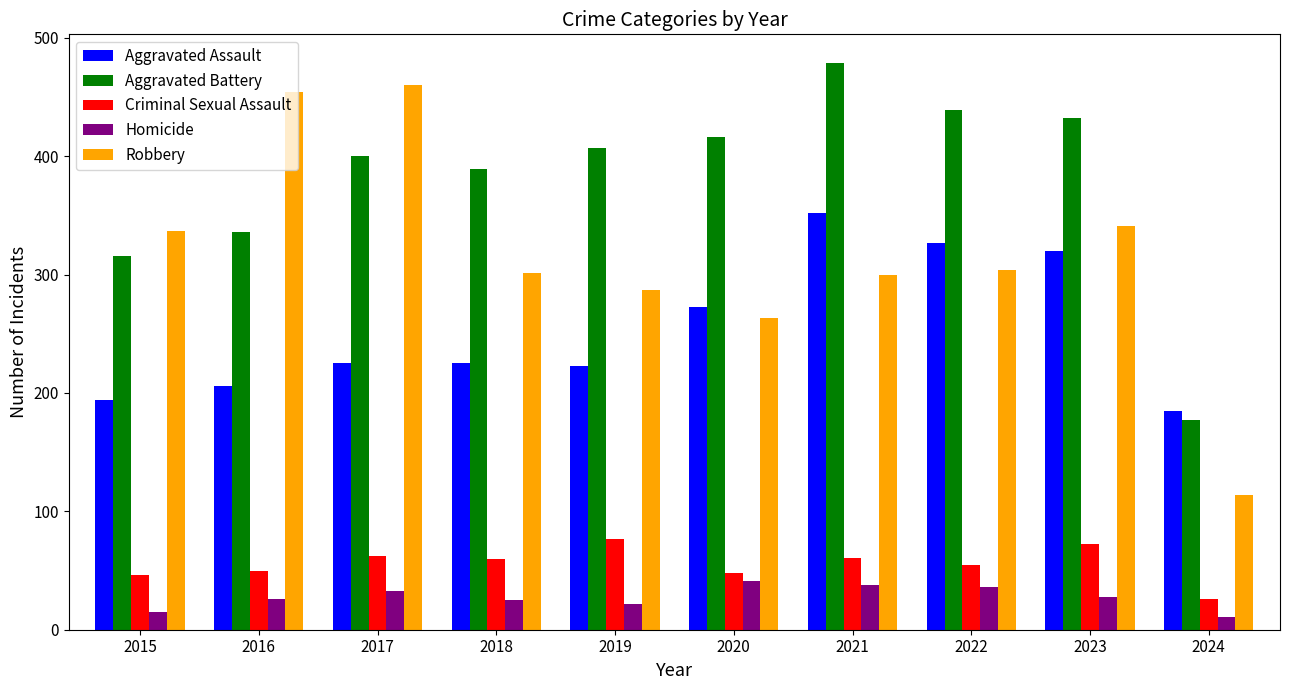

Is it true that Robbery equals 304 at 2022?

True